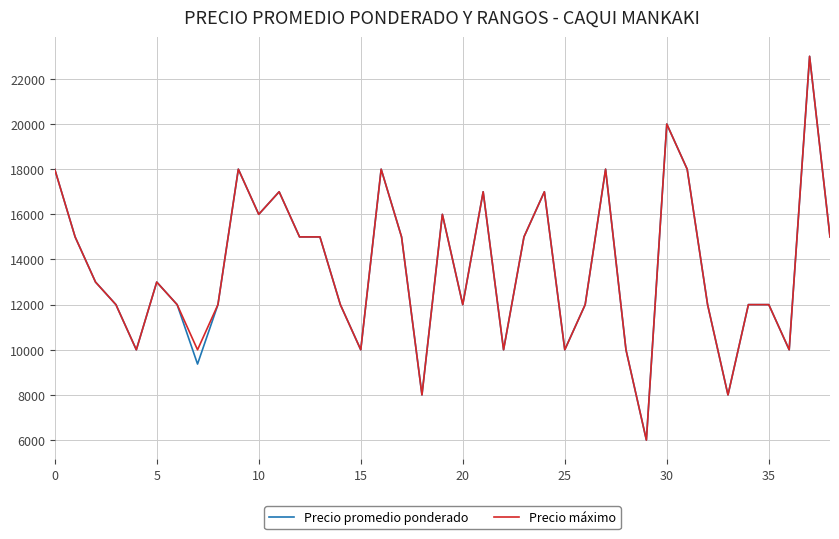

How many lines are shown in the chart?

2